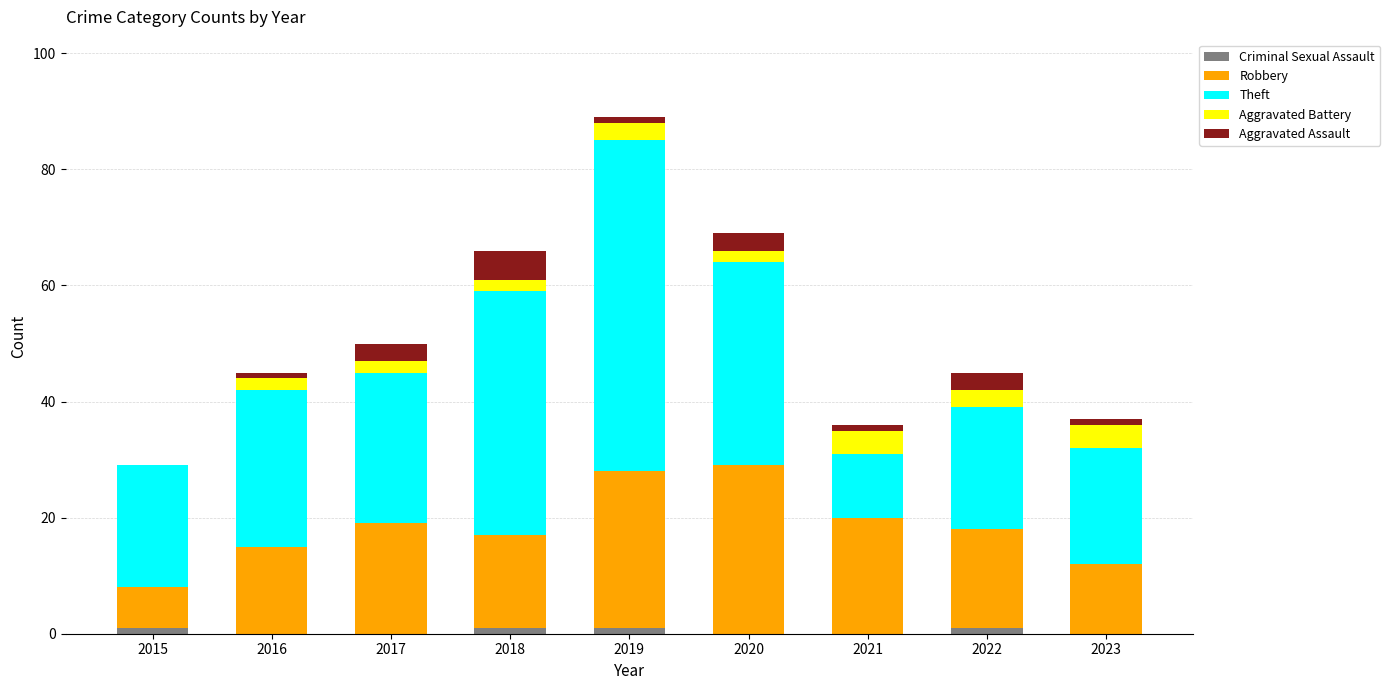

At which category is the sum across all series the highest?

2019